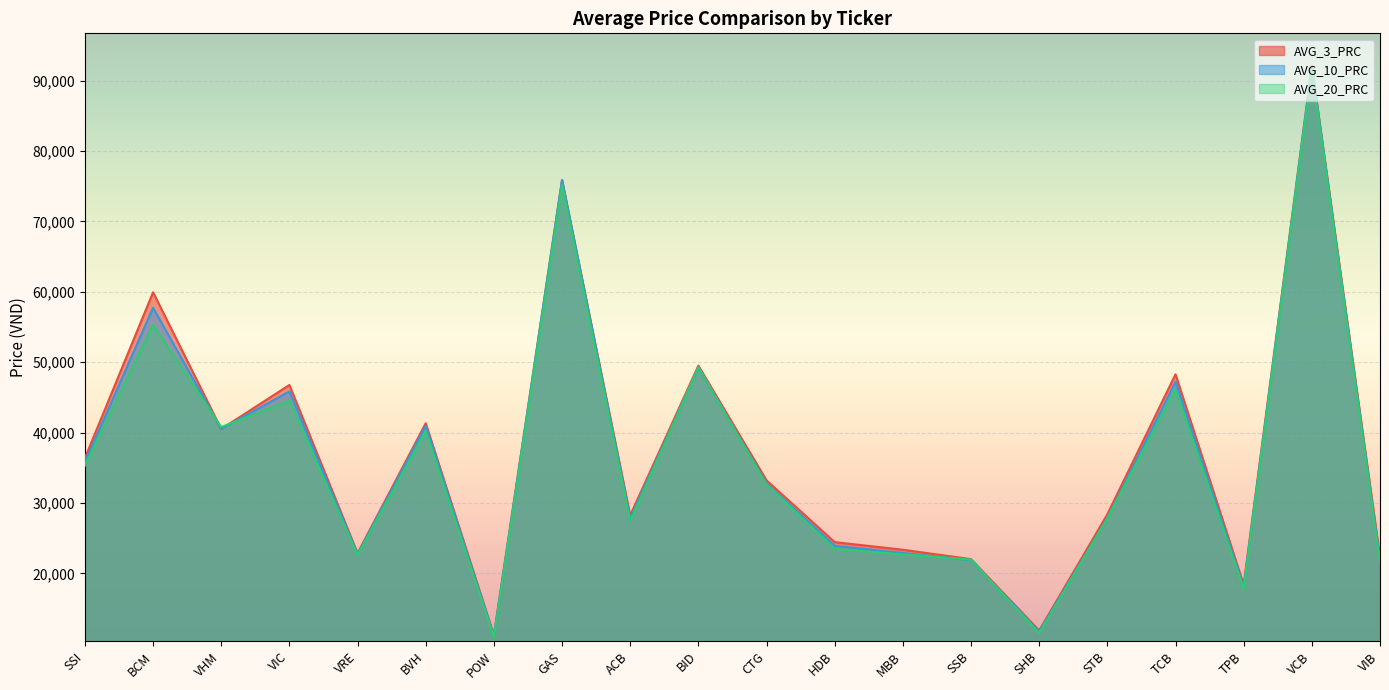

Which series has the widest spread of values?

AVG_3_PRC